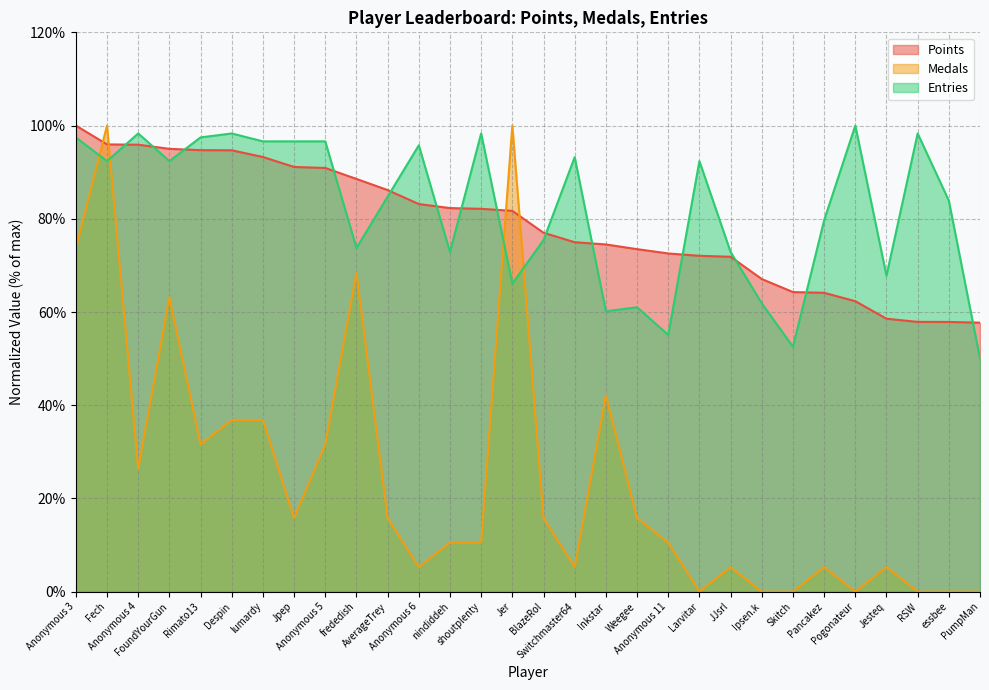

At how many categories does at least one series exceed 67?

28